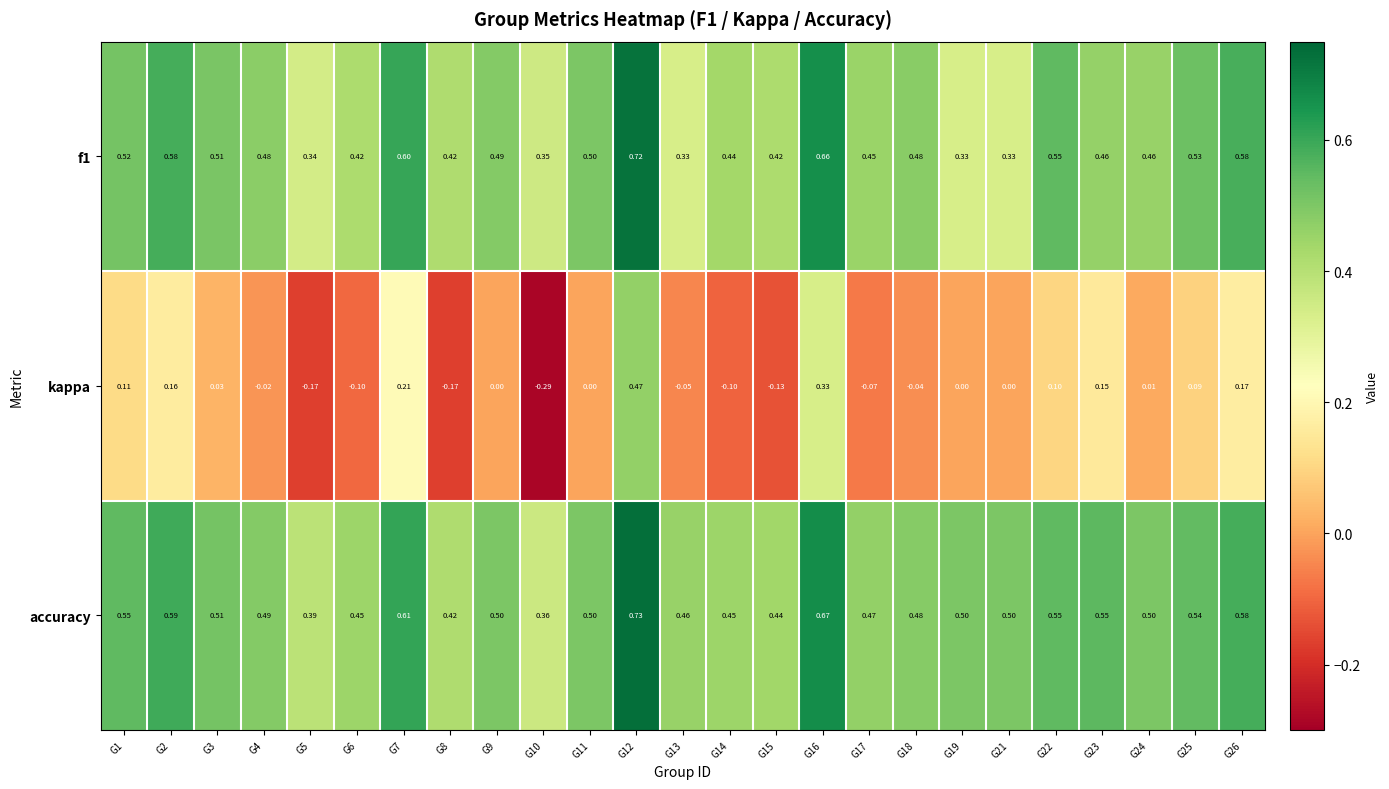

What is the total value across all series at G9?

1.0